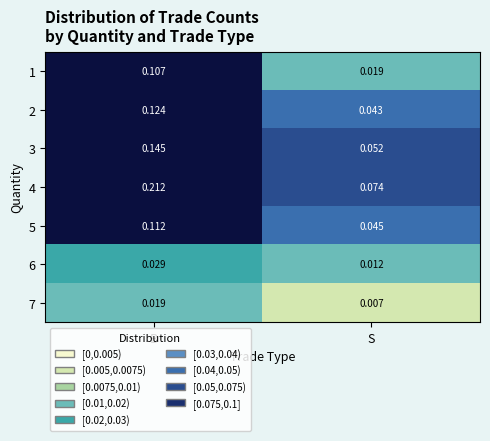

How many data points does each series have?

2